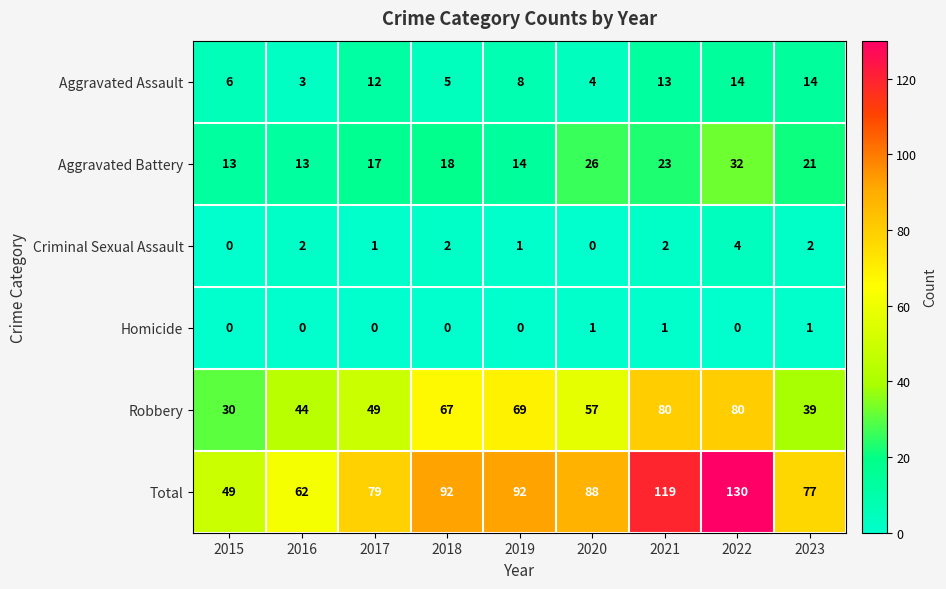

What is the maximum value shown in the chart?

130